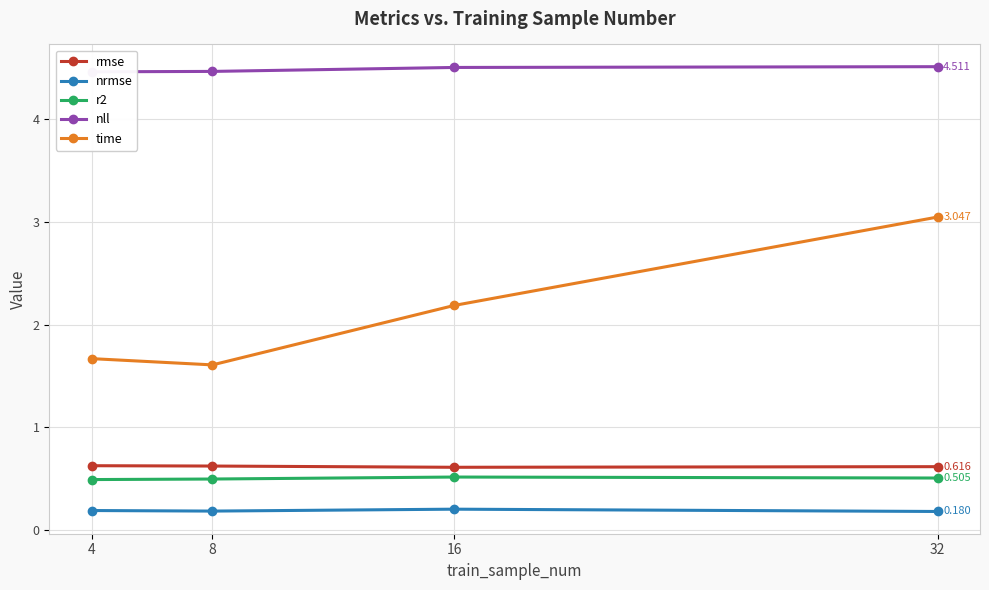

Reading left to right, list all the values displayed in this chart.

rmse: 0.6	0.6	0.6	0.6
nrmse: 0.2	0.2	0.2	0.2
r2: 0.5	0.5	0.5	0.5
nll: 4.5	4.5	4.5	4.5
time: 1.7	1.6	2.2	3.0